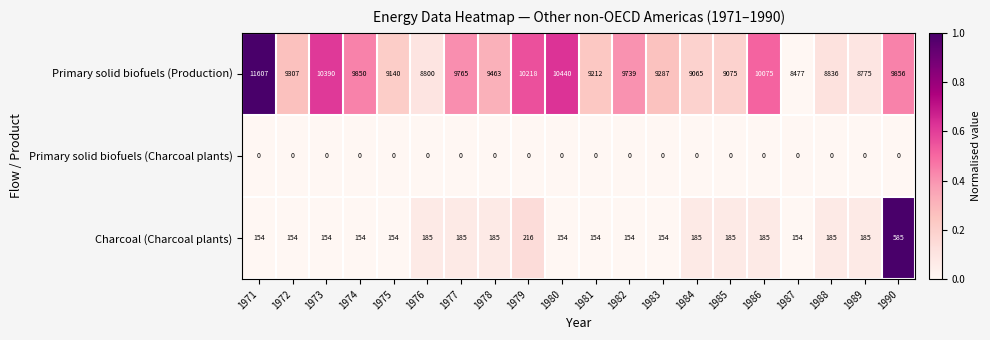

How many values in the Primary solid biofuels (Production) series are below 9463?

10